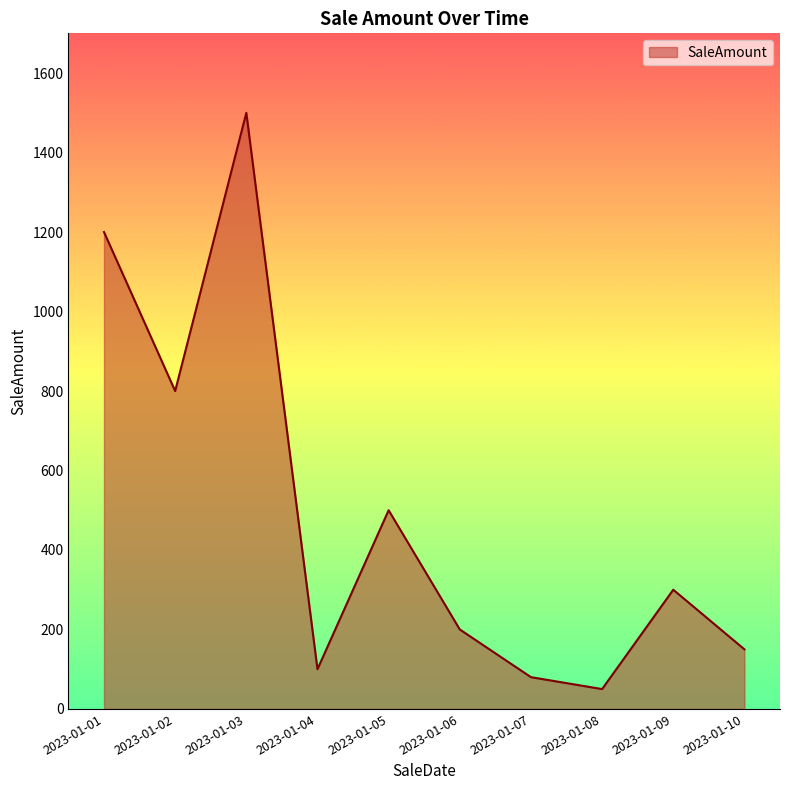

Rank the categories by value from lowest to highest.

2023-01-08, 2023-01-07, 2023-01-04, 2023-01-10, 2023-01-06, 2023-01-09, 2023-01-05, 2023-01-02, 2023-01-01, 2023-01-03